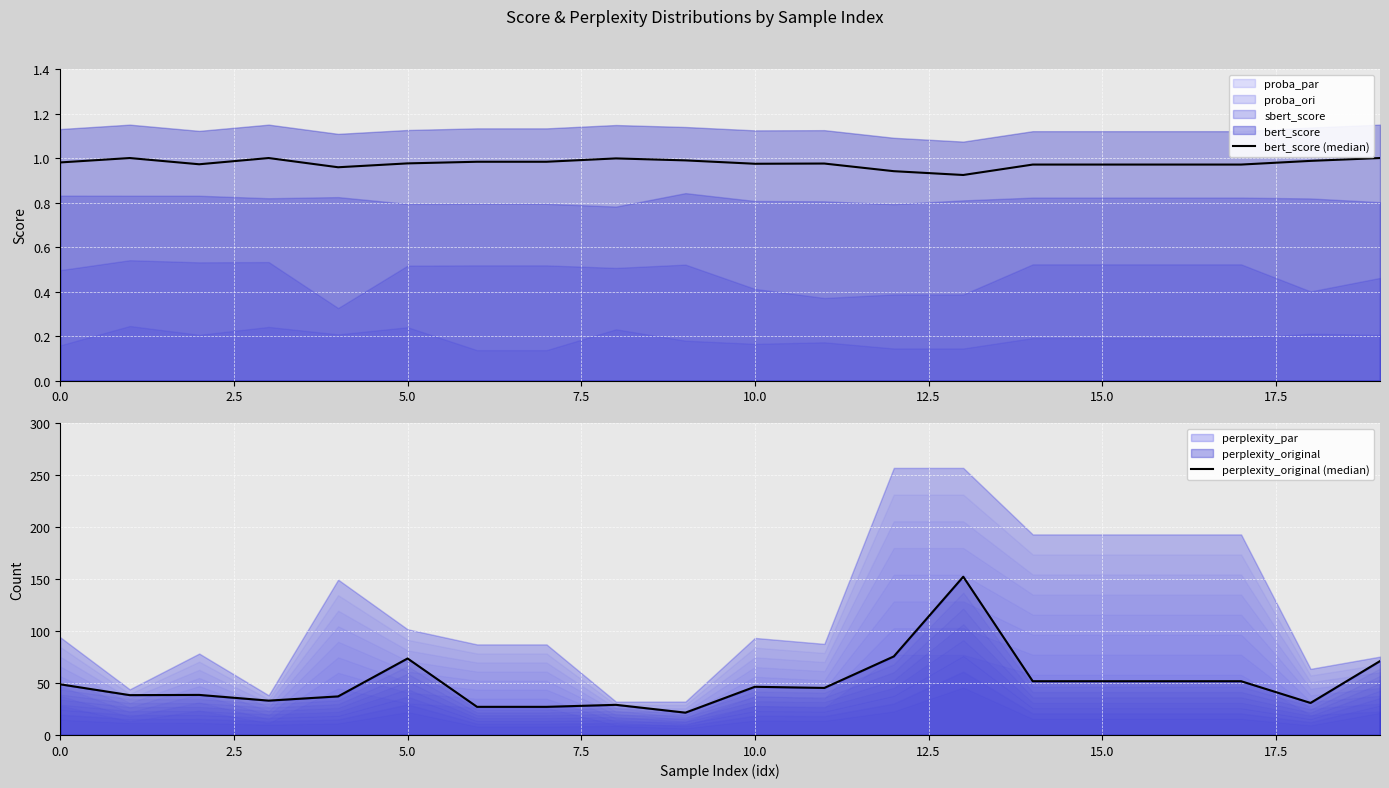

True or false: bert_score (median) and perplexity_original (median) intersect in this chart.

False